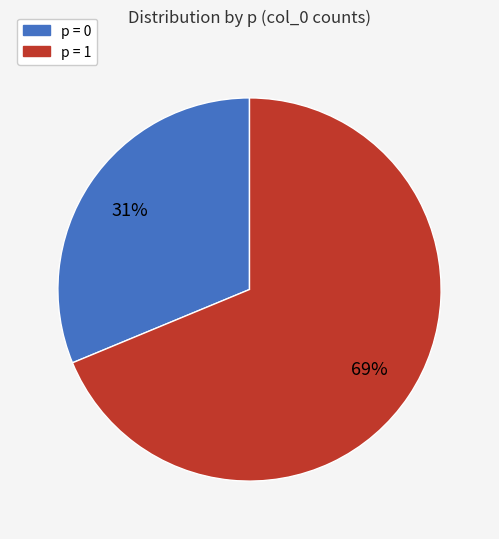

Rank the categories by value from lowest to highest.

p = 0, p = 1